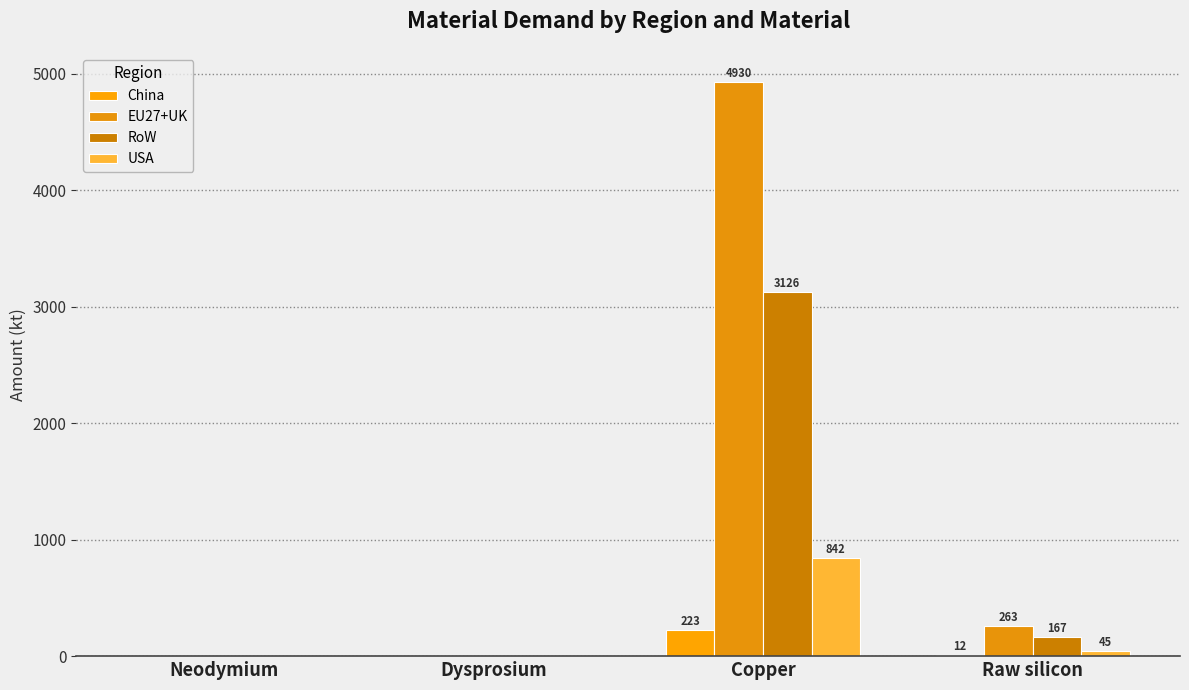

How many distinct data groups are displayed?

4